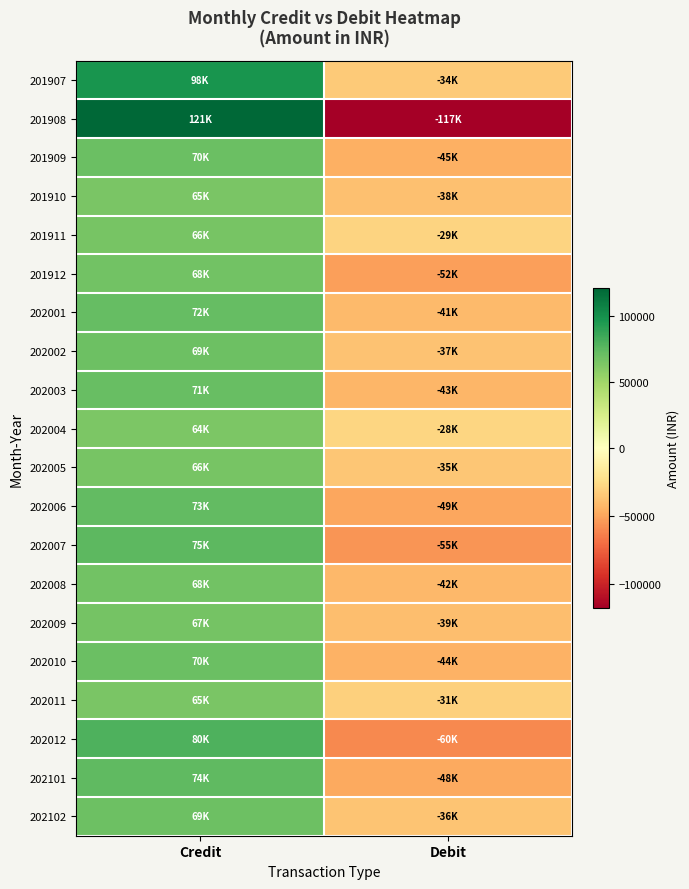

What is the difference between the highest and lowest values at Credit?

56892